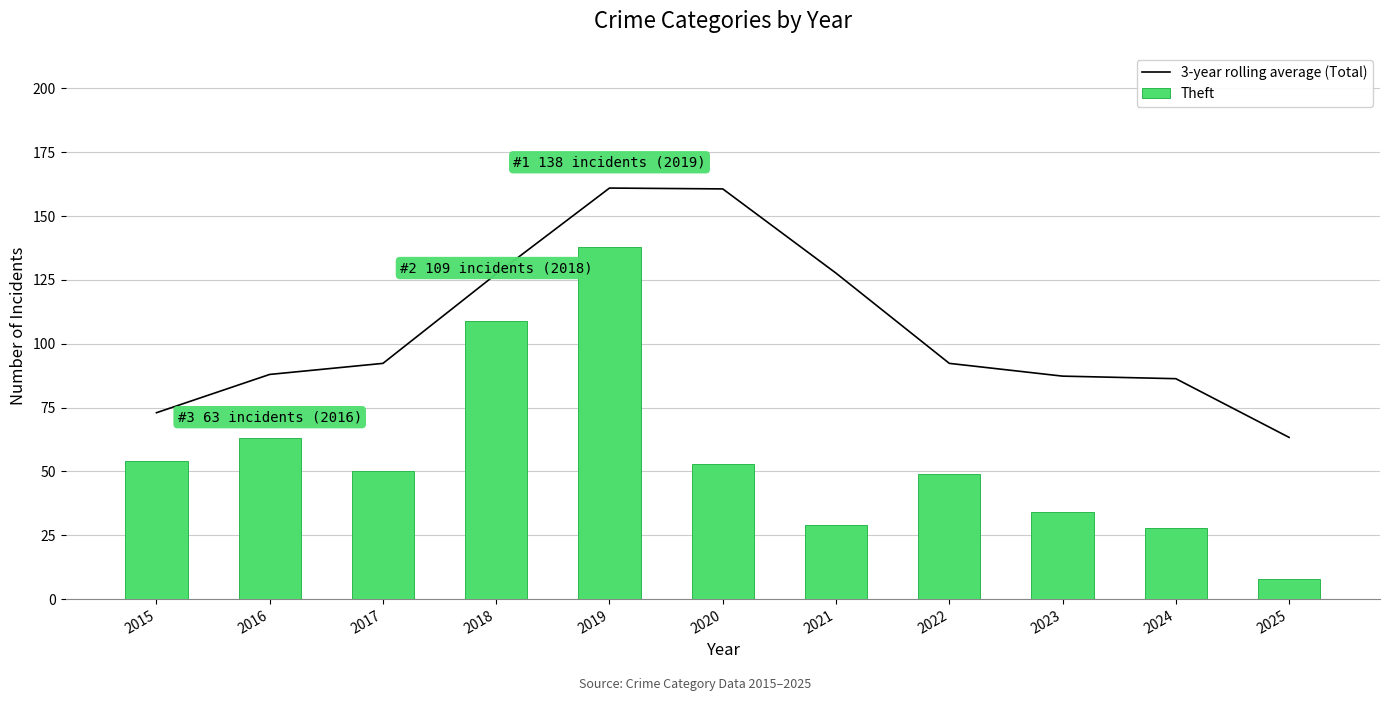

Reading right to left, extract all data points from this chart.

3-year rolling average (Total): 2025=63.3	2024=86.3	2023=87.3	2022=92.3	2021=127.7	2020=160.7	2019=161.0	2018=127.3	2017=92.3	2016=88.0	2015=73.0
Theft: 2025=8.0	2024=28.0	2023=34.0	2022=49.0	2021=29.0	2020=53.0	2019=138.0	2018=109.0	2017=50.0	2016=63.0	2015=54.0